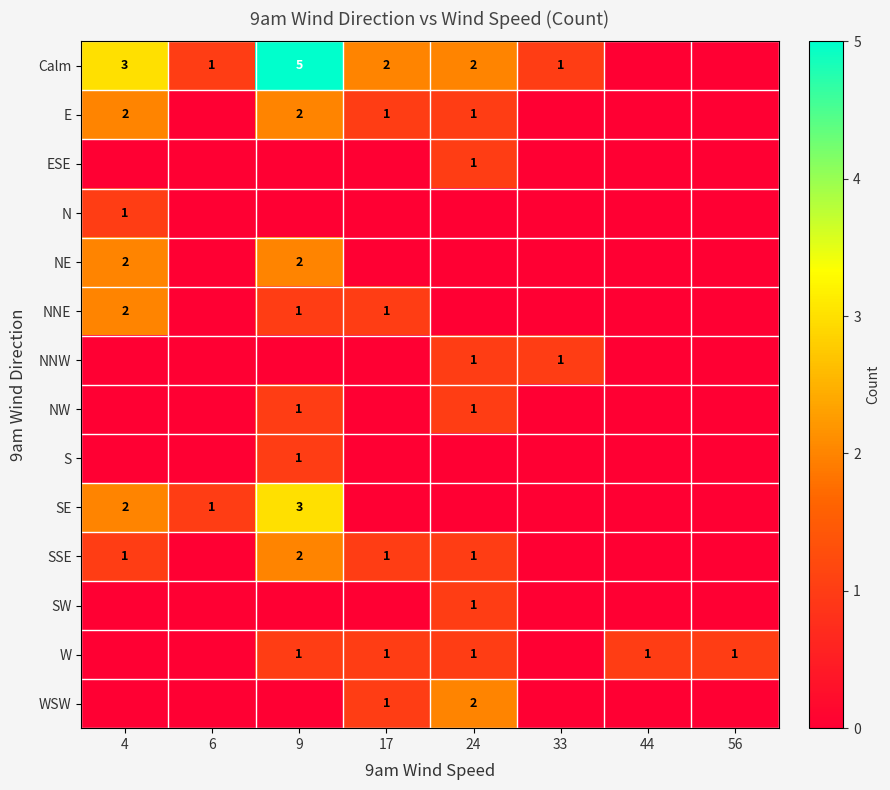

At how many categories does at least one series exceed 0?

8